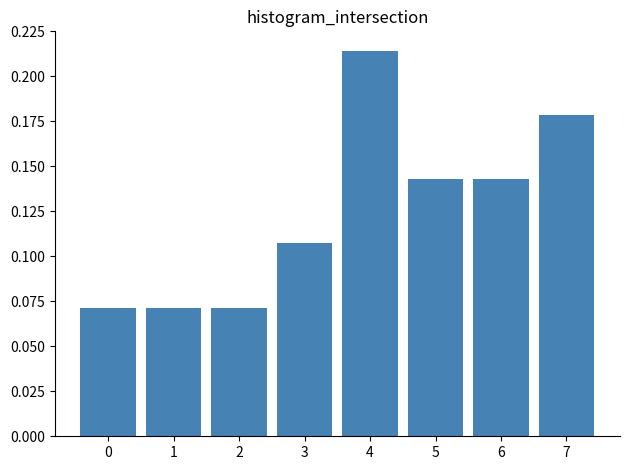

How many values are between 0 and 1?

8